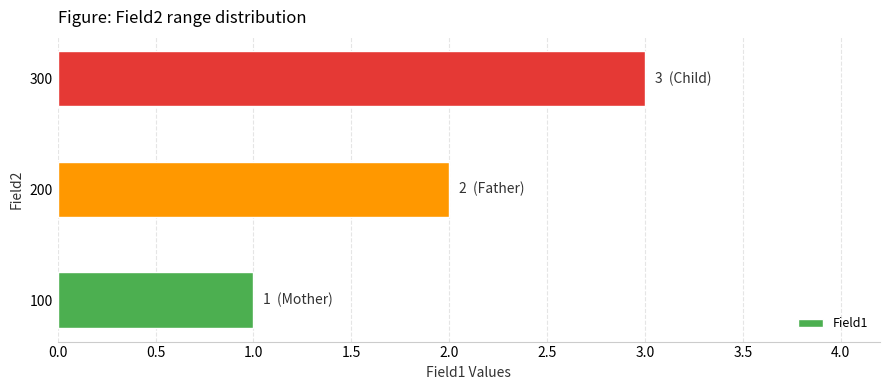

Between 200 and 100, which is larger?

200